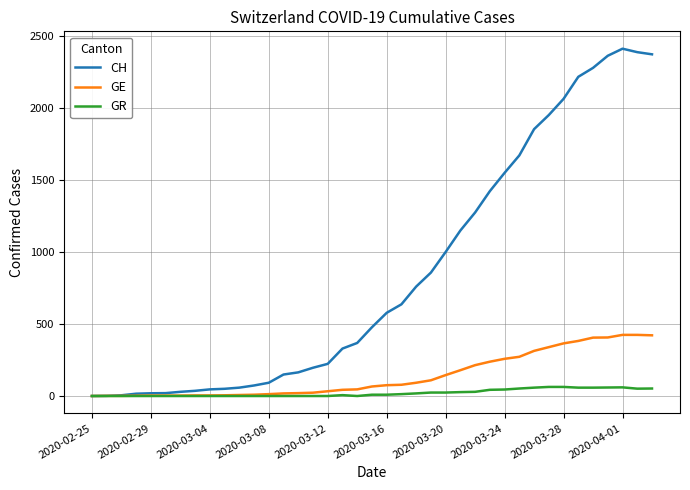

Which series has the largest total across all categories?

CH